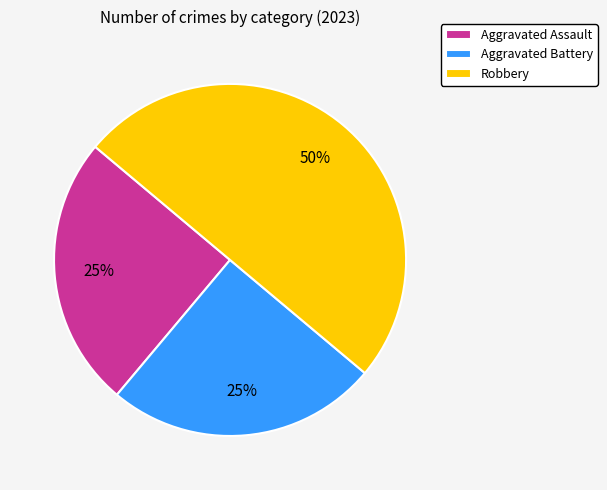

Is Aggravated Assault the majority of the pie?

No